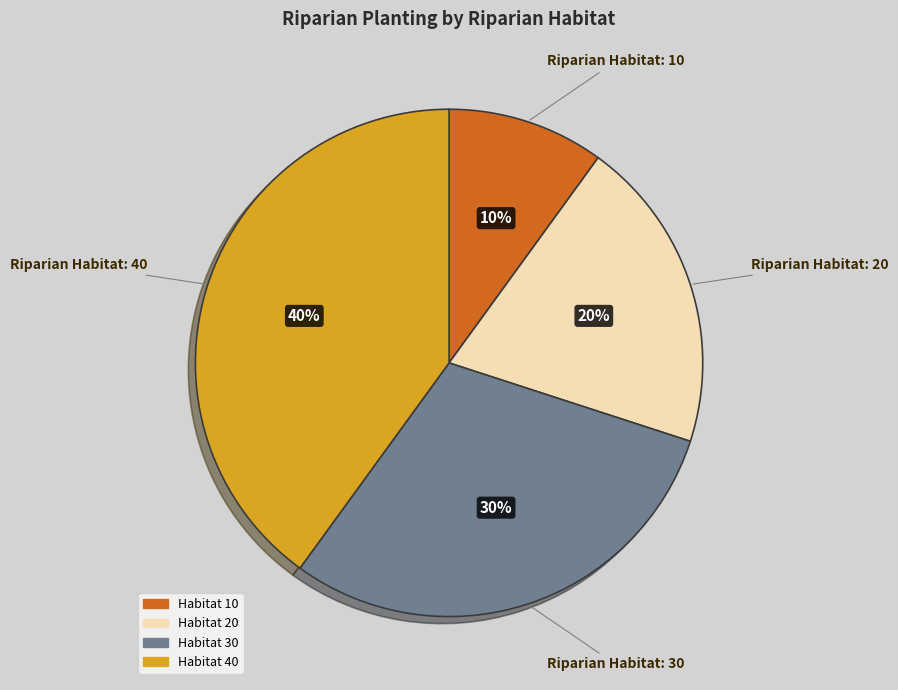

To the nearest percent, what is the combined percentage of Riparian Habitat: 40 and Riparian Habitat: 20?

60%